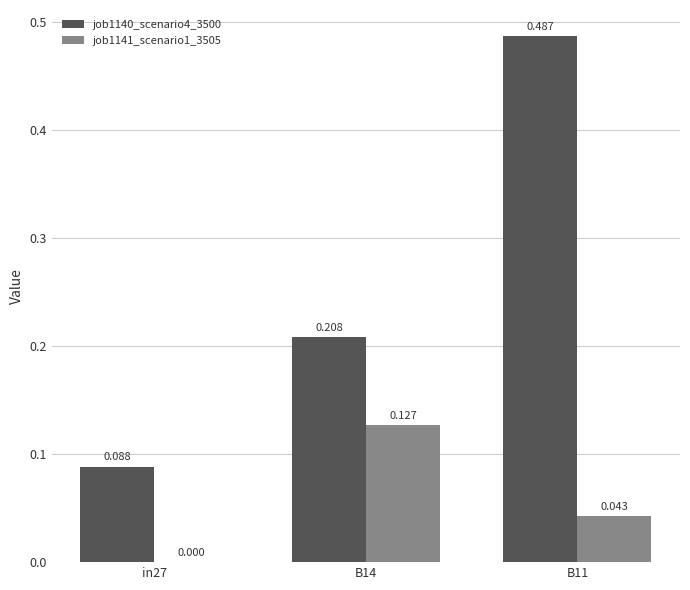

Is the value of job1140_scenario4_3500 at B11 greater than the value of job1141_scenario1_3505 at B14?

Yes